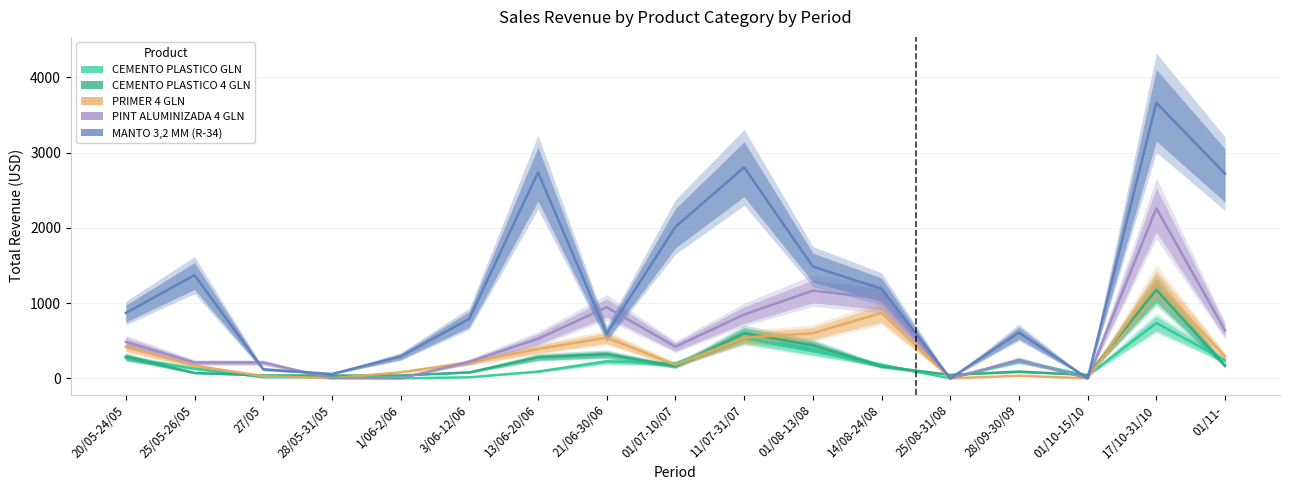

Where is the first local minimum for PRIMER 4 GLN?

28/05-31/05